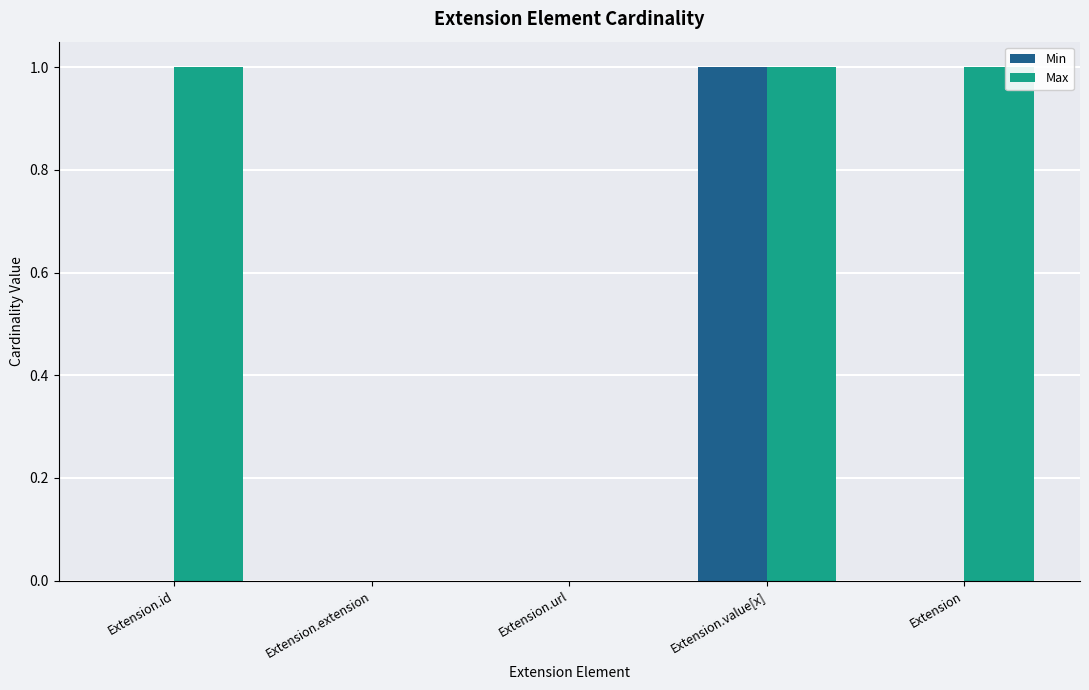

Are the bars horizontal?

No